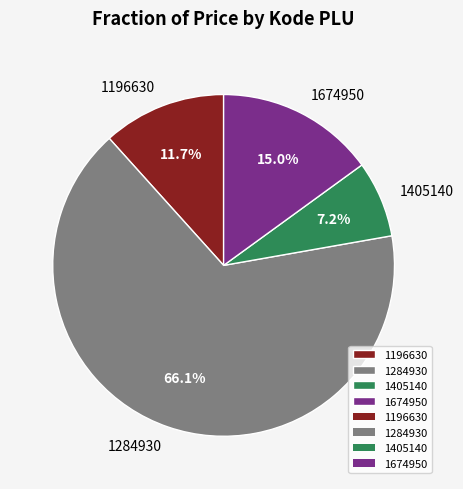

Rank the categories by value from highest to lowest.

1284930, 1674950, 1196630, 1405140